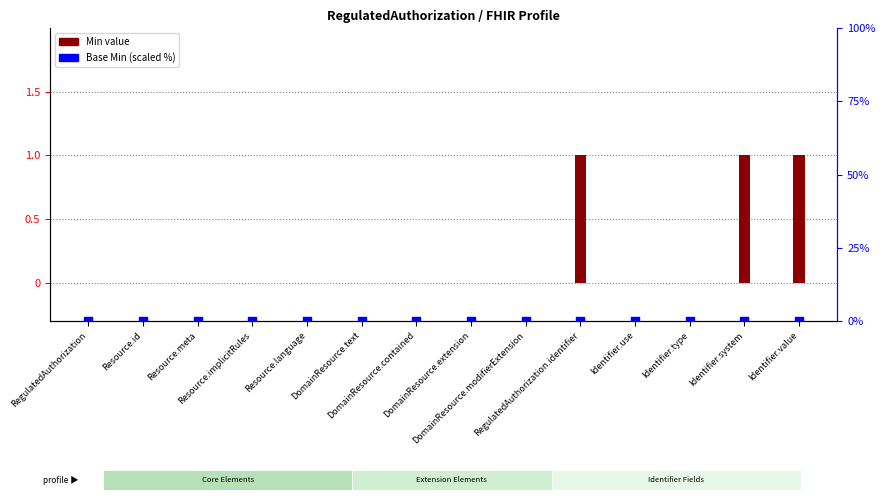

Which series has the largest total across all categories?

Min